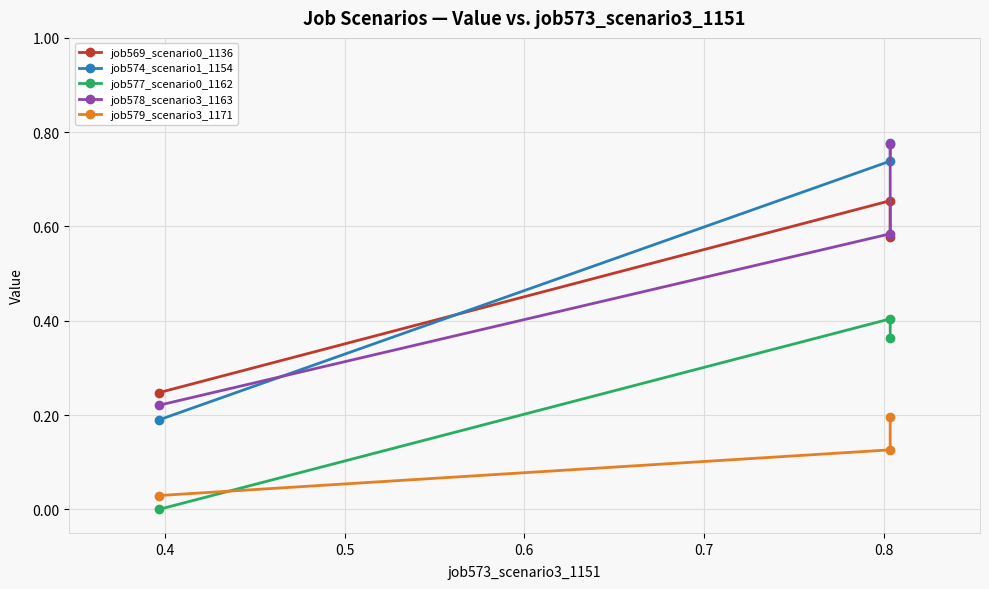

What is the value of the job569_scenario0_1136 point at the 3rd from the left?

0.6